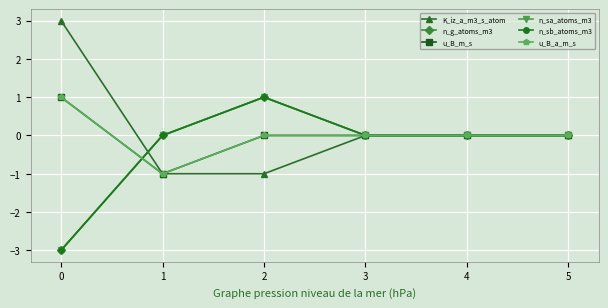

Does the chart have visible grid lines?

Yes